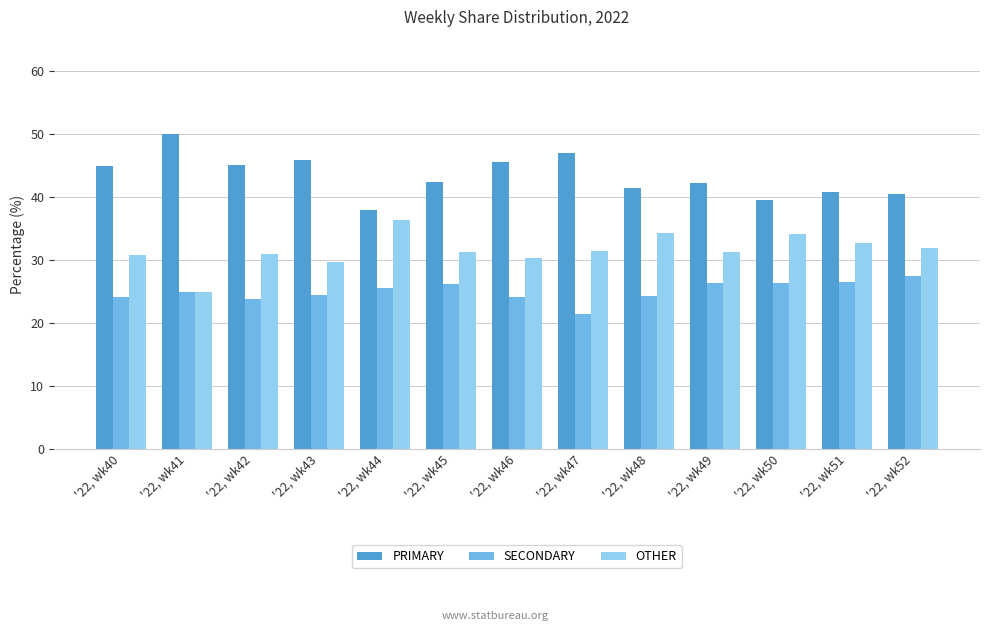

Which category has the highest value across all series?

'22, wk41